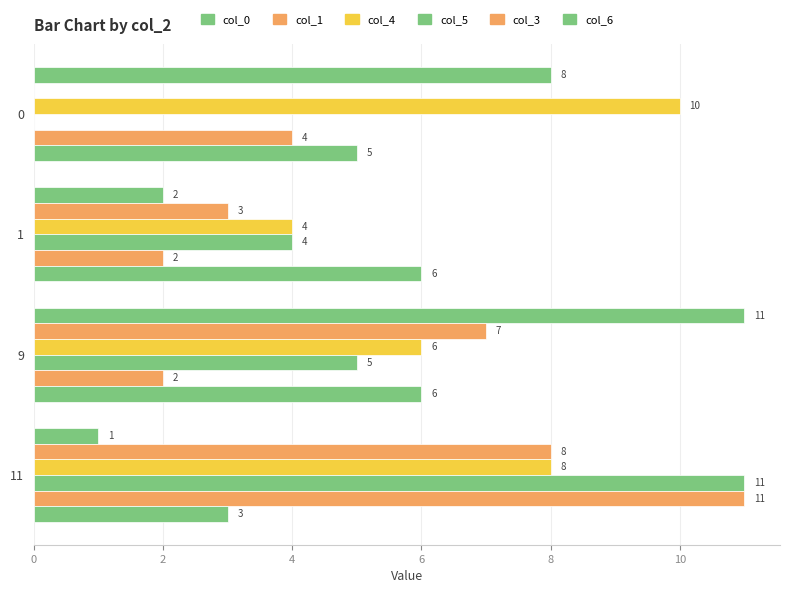

Which series has the largest total across all categories?

col_4